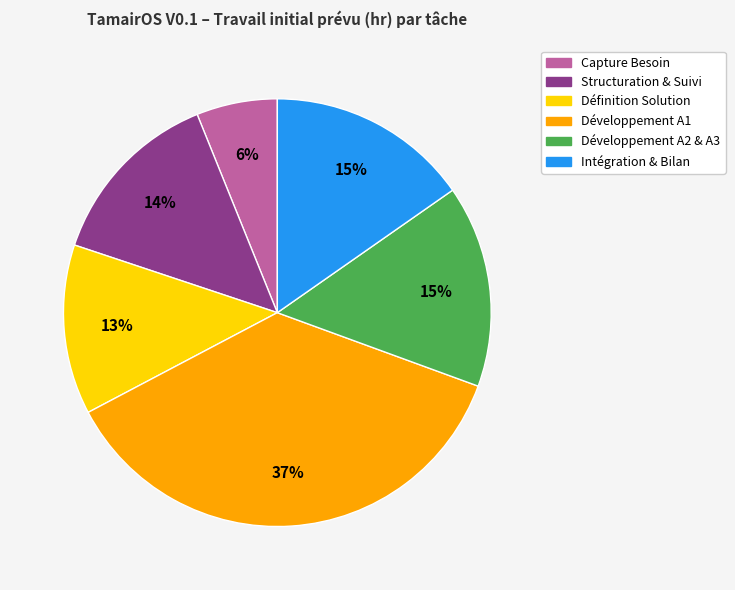

Count the number of slices in the pie.

6